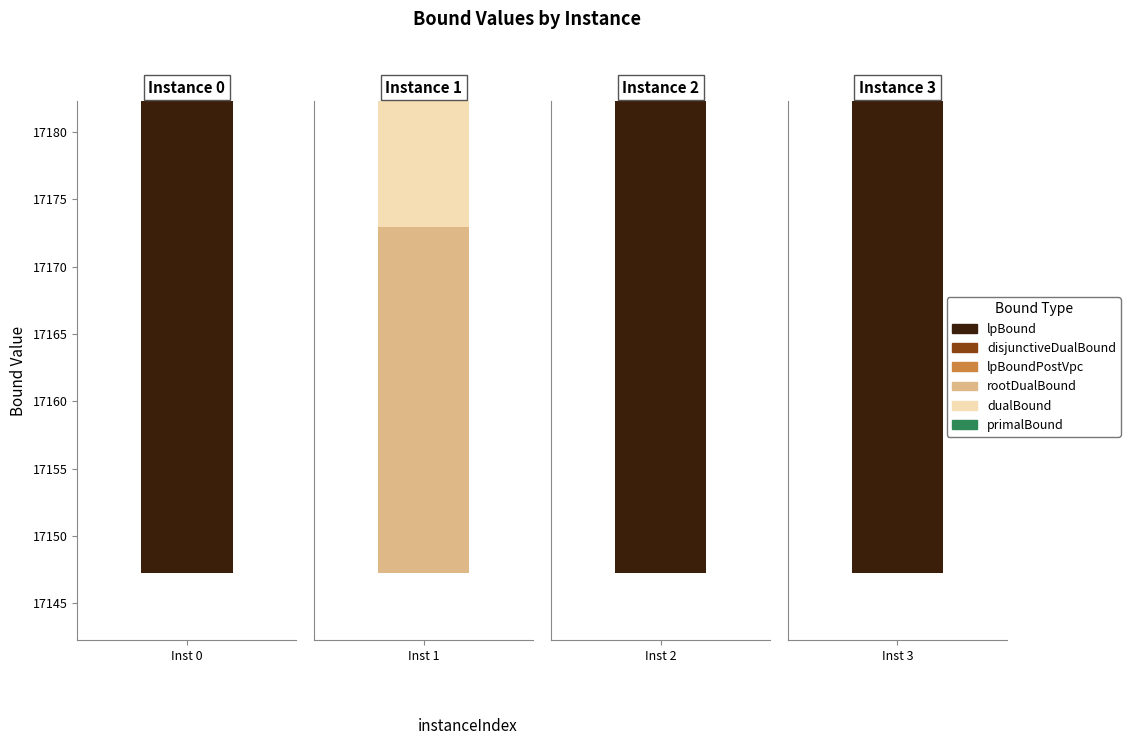

How many groups of bars are there?

4